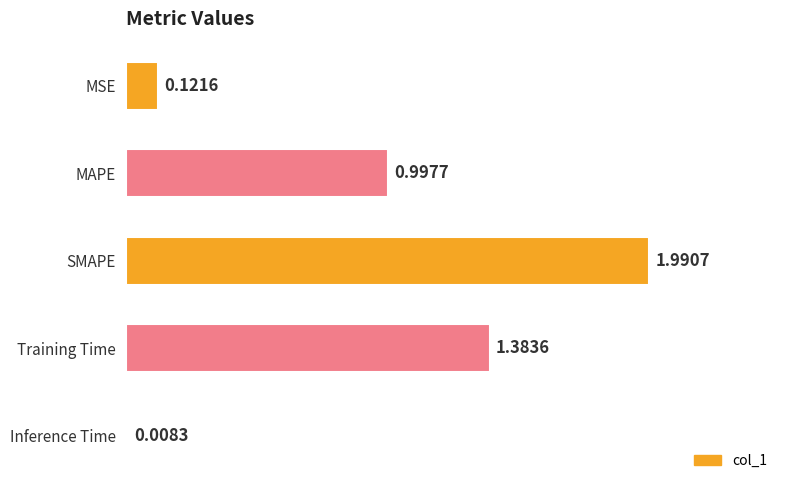

Rank the categories by value from highest to lowest.

SMAPE, Training Time, MAPE, MSE, Inference Time